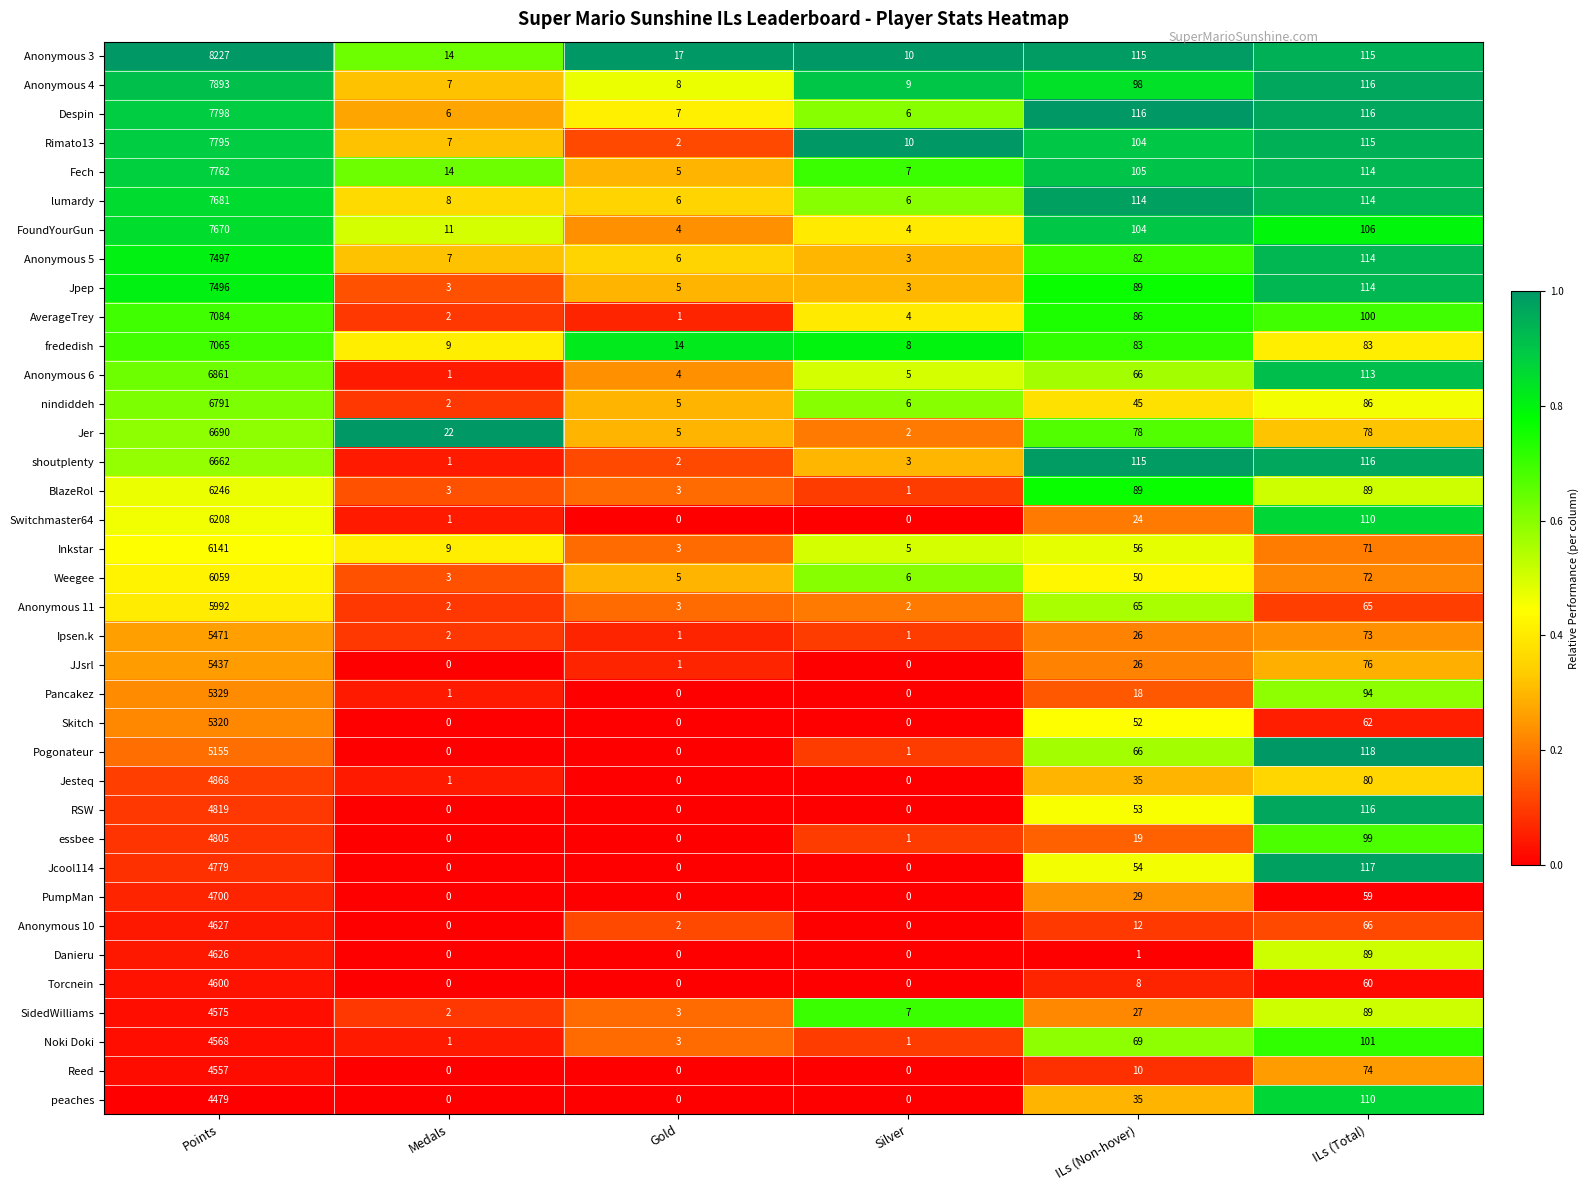

Which series has the largest total across all categories?

Anonymous 3